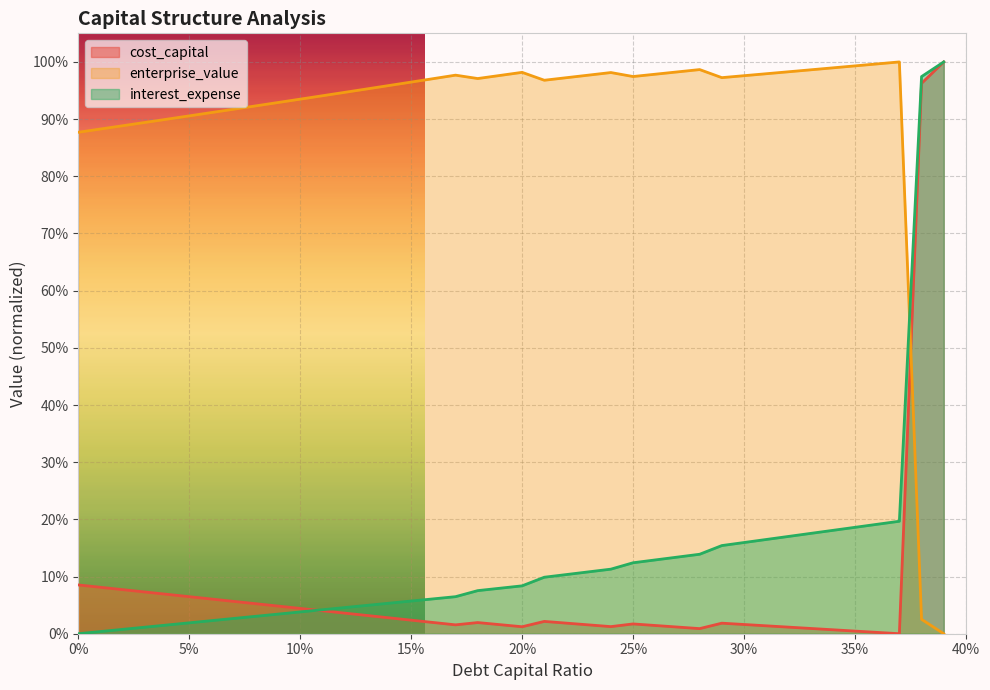

Reading left to right, what are all the values shown in this chart?

cost_capital: 0.1	0.1	0.1	0.1	0.1	0.1	0.1	0.1	0.1	0.0	0.0	0.0	0.0	0.0	0.0	0.0	0.0	0.0	0.0	0.0	0.0	0.0	0.0	0.0	0.0	0.0	0.0	0.0	0.0	0.0	0.0	0.0	0.0	0.0	0.0	0.0	0.0	0.0	1.0	1.0
enterprise_value: 0.9	0.9	0.9	0.9	0.9	0.9	0.9	0.9	0.9	0.9	0.9	0.9	0.9	1.0	1.0	1.0	1.0	1.0	1.0	1.0	1.0	1.0	1.0	1.0	1.0	1.0	1.0	1.0	1.0	1.0	1.0	1.0	1.0	1.0	1.0	1.0	1.0	1.0	0.0	0.0
interest_expense: 0.0	0.0	0.0	0.0	0.0	0.0	0.0	0.0	0.0	0.0	0.0	0.0	0.0	0.0	0.1	0.1	0.1	0.1	0.1	0.1	0.1	0.1	0.1	0.1	0.1	0.1	0.1	0.1	0.1	0.2	0.2	0.2	0.2	0.2	0.2	0.2	0.2	0.2	1.0	1.0